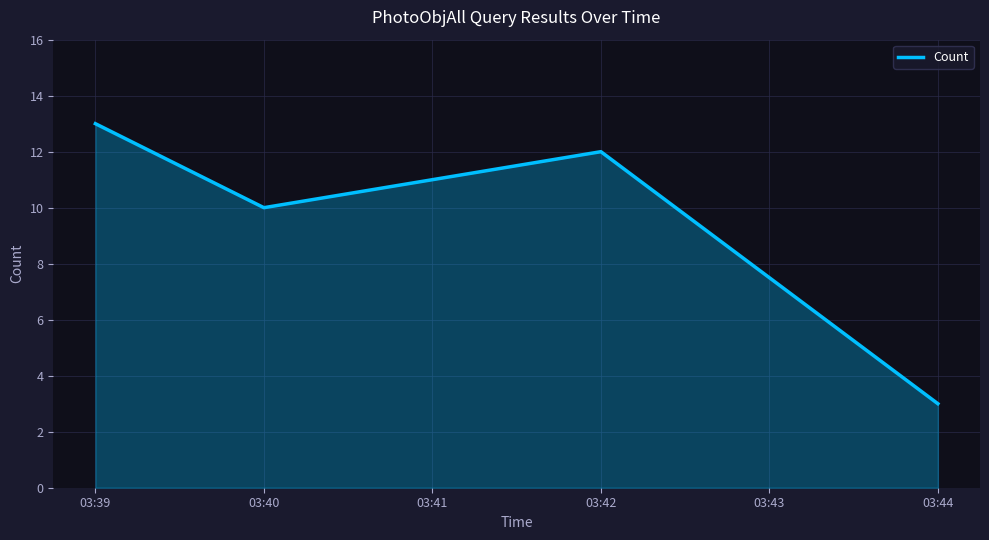

What is the sum of all values?

49